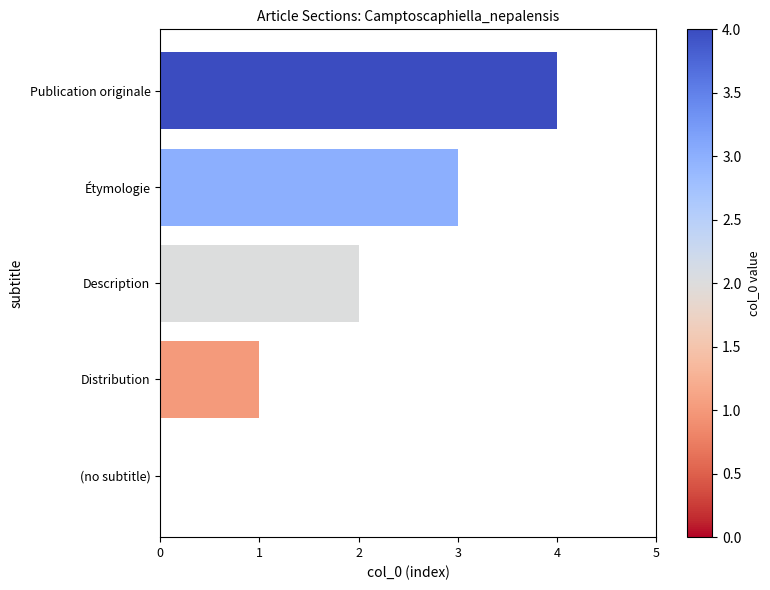

Are the bars horizontal?

Yes